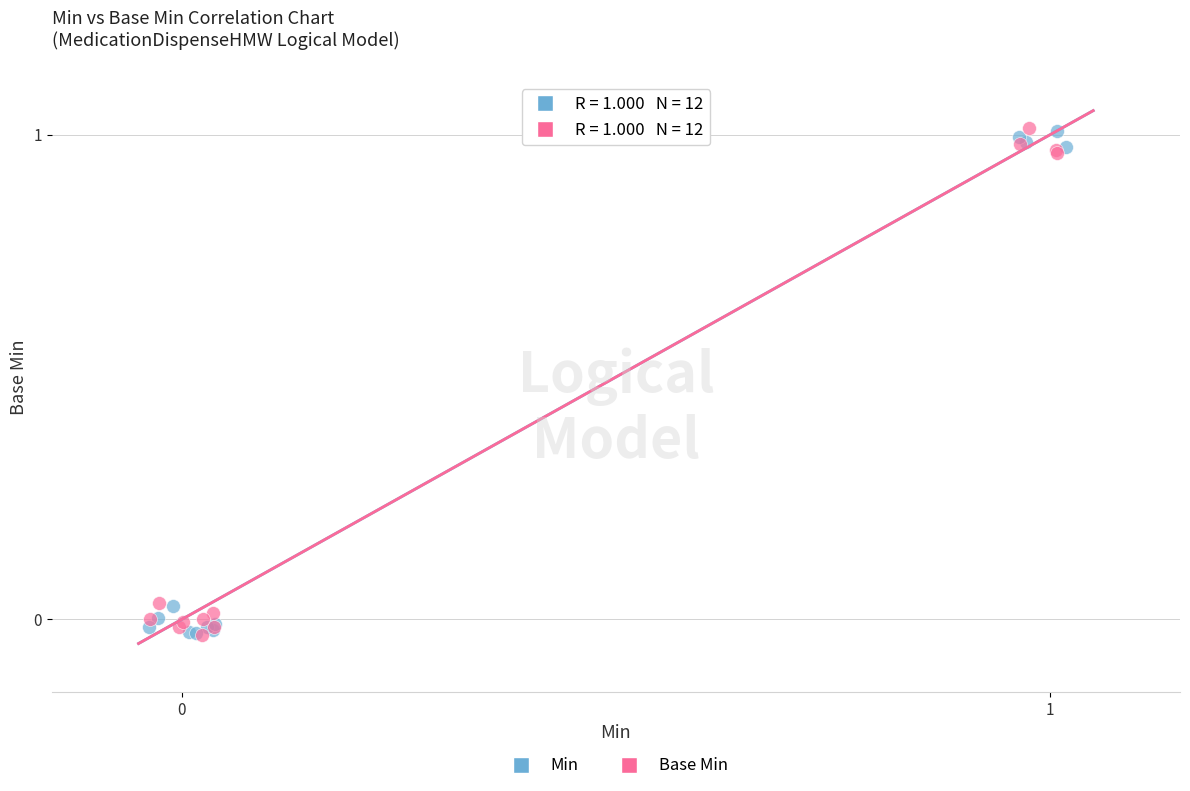

What are all the series names shown in the legend?

Min, Base Min